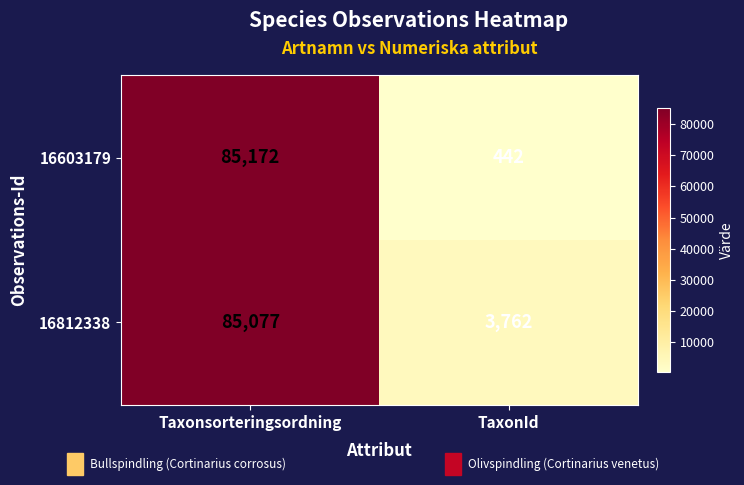

What is the sum of the 16812338 values at Taxonsorteringsordning and TaxonId?

88839